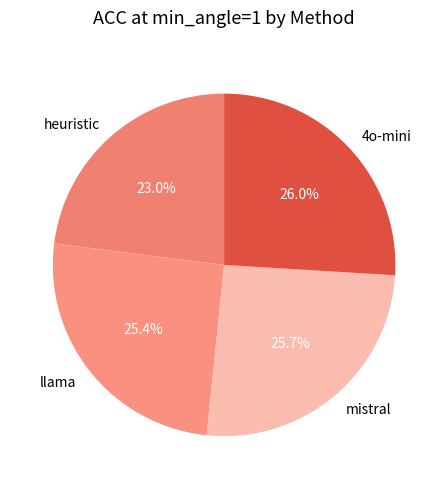

Is llama the majority of the pie?

No